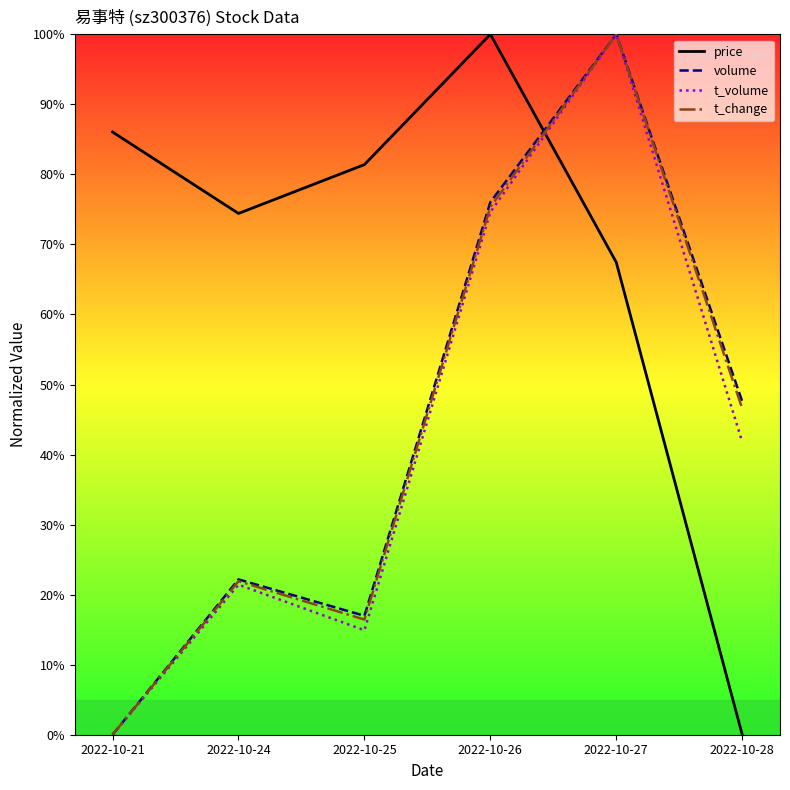

What is the maximum value for t_change?

100.0